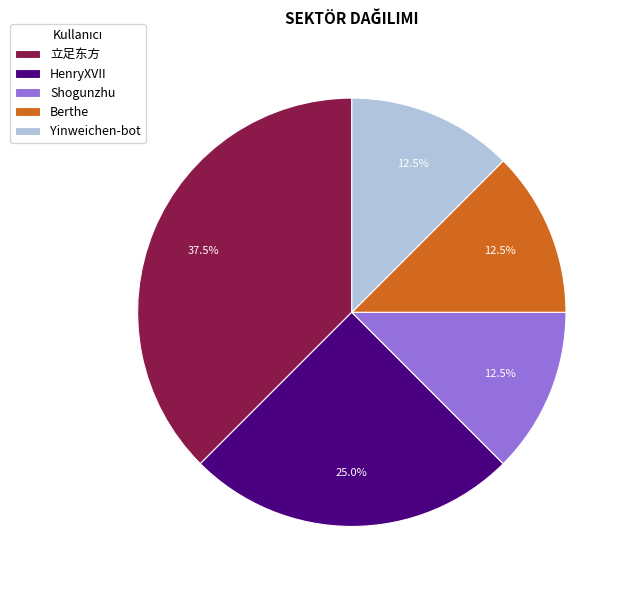

True or false: Yinweichen-bot accounts for 7% of the total.

False